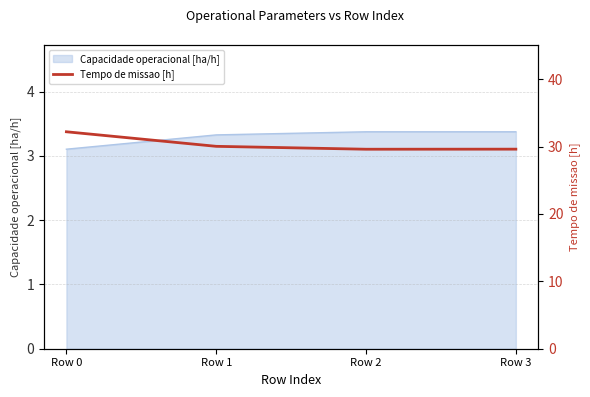

What is the ratio of the value at Row 2 to the value at Row 3?

1.0